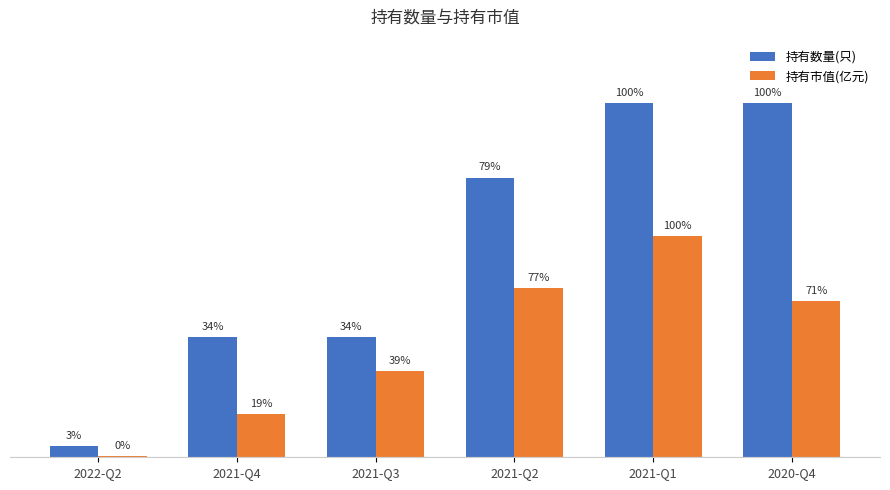

The 持有数量(只) series shows 1.3 at 2022-Q2. True or false?

False